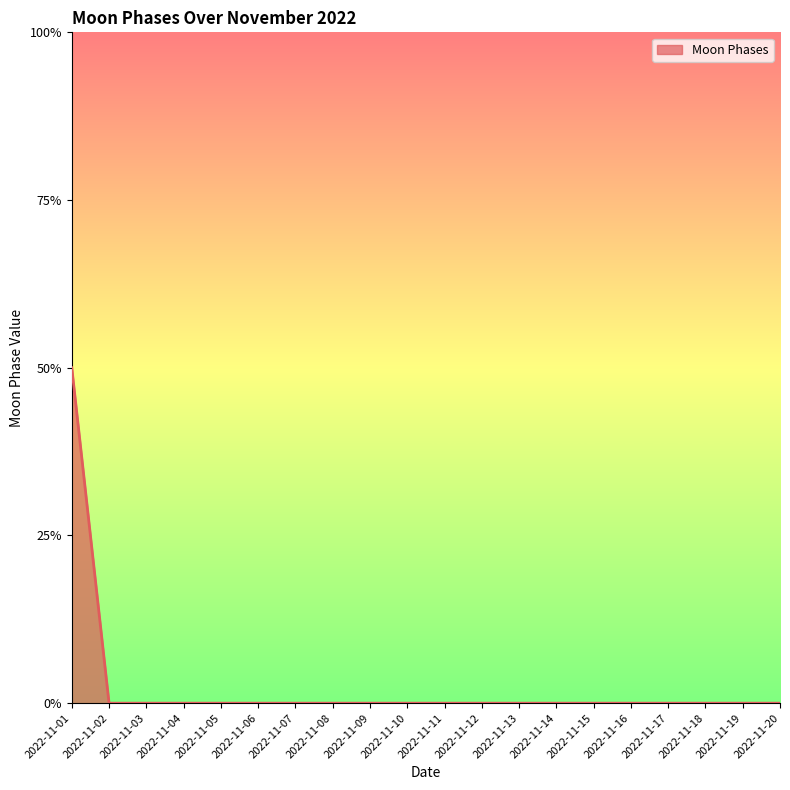

True or false: there are more than 2 points higher than both neighbors.

False